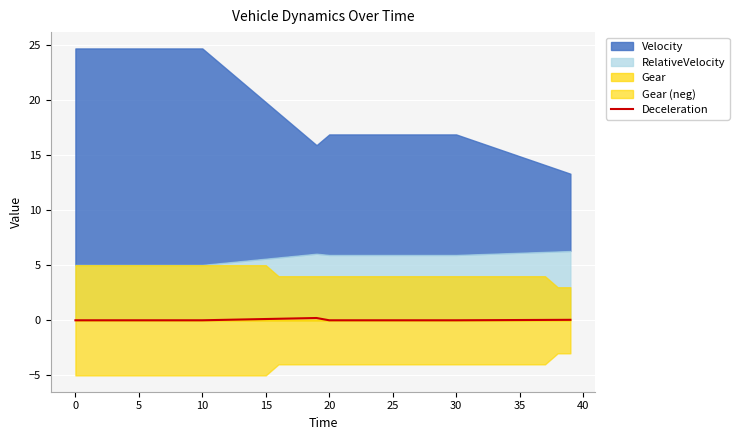

Between 25 and 35, which is larger?

35